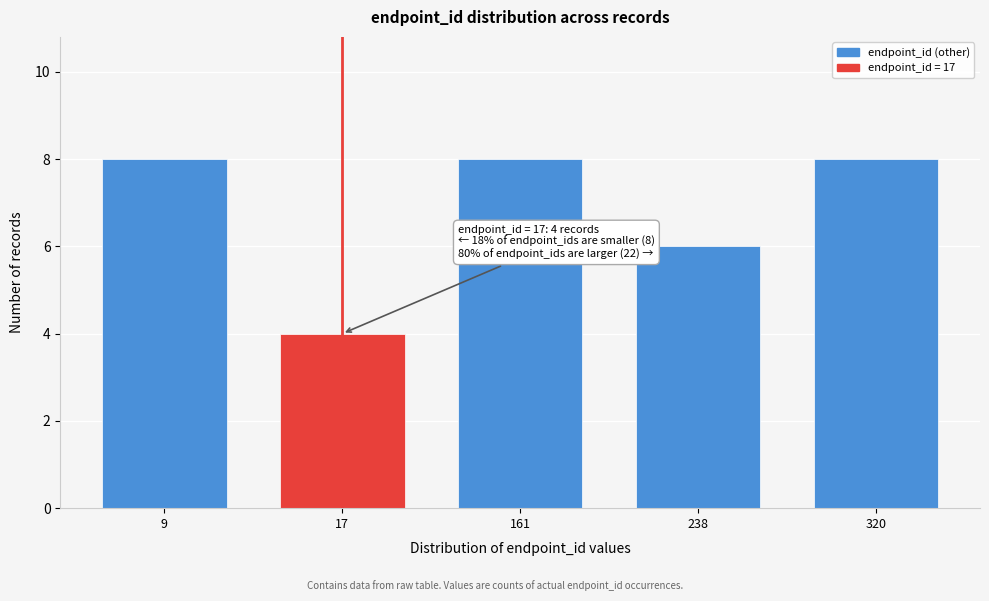

Reading left to right, extract all data points from this chart.

8	4	8	6	8